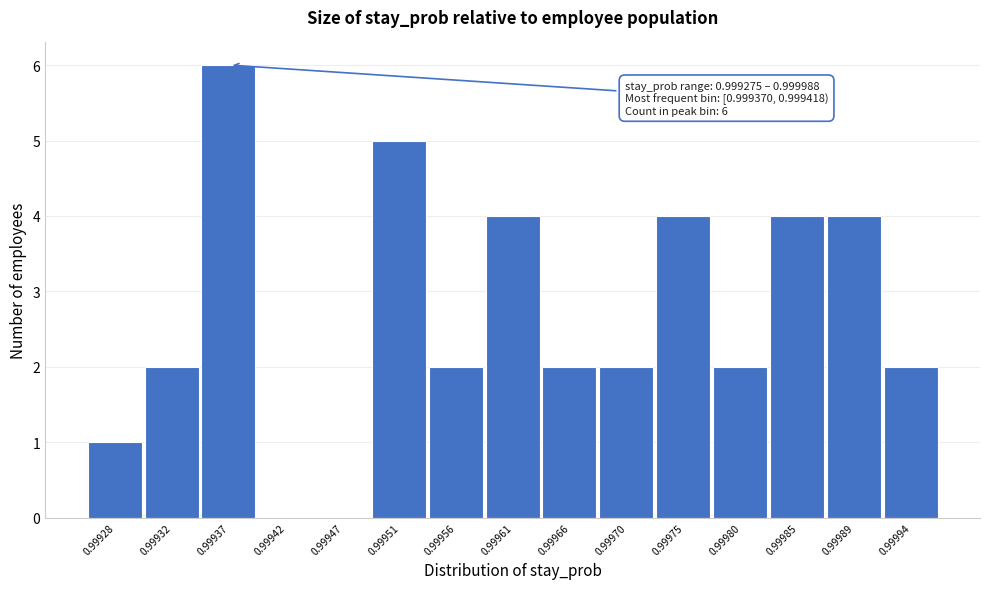

Reading left to right, list all the values displayed in this chart.

0.99928=1	0.99932=2	0.99937=6	0.99942=0	0.99947=0	0.99951=5	0.99956=2	0.99961=4	0.99966=2	0.99970=2	0.99975=4	0.99980=2	0.99985=4	0.99989=4	0.99994=2